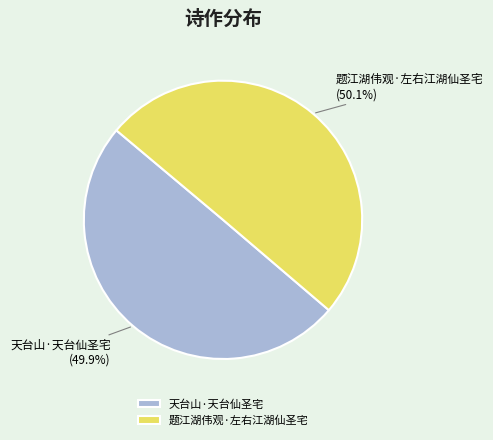

Is there any slice that represents more than half of the pie?

Yes